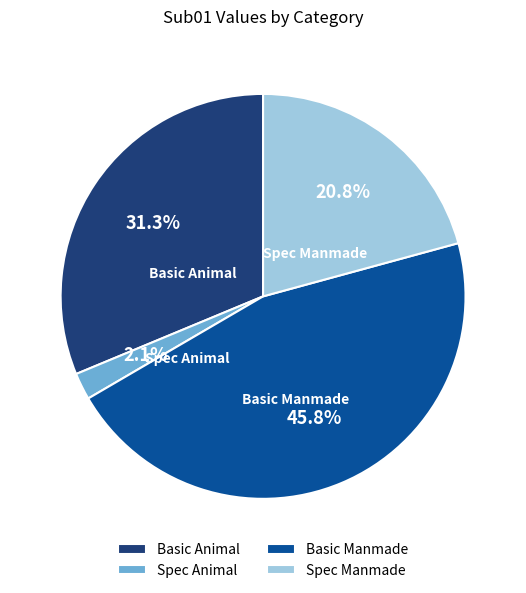

The Basic Manmade slice represents 46% of the pie. True or false?

True